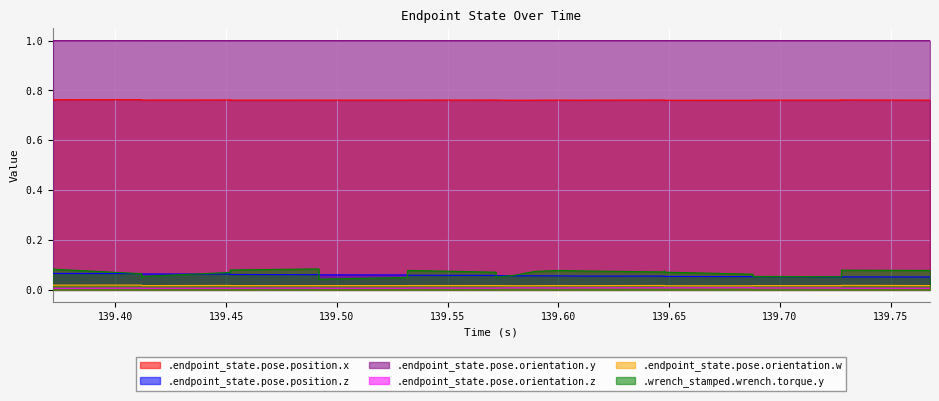

Where is .endpoint_state.pose.orientation.w nearest to the value 0?

139.727774